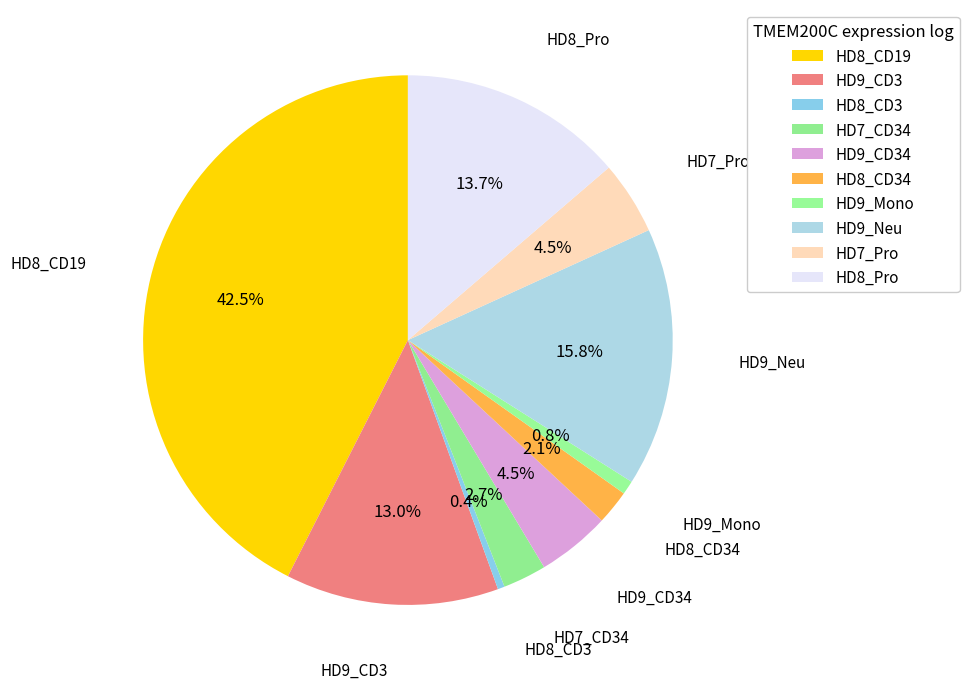

The HD7_Pro slice represents 18% of the pie. True or false?

False